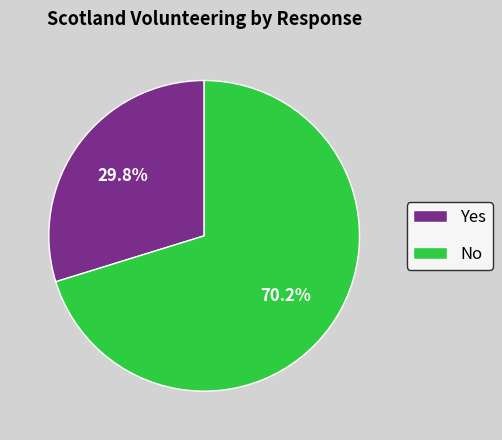

Is it true that No is 76% of the pie?

False